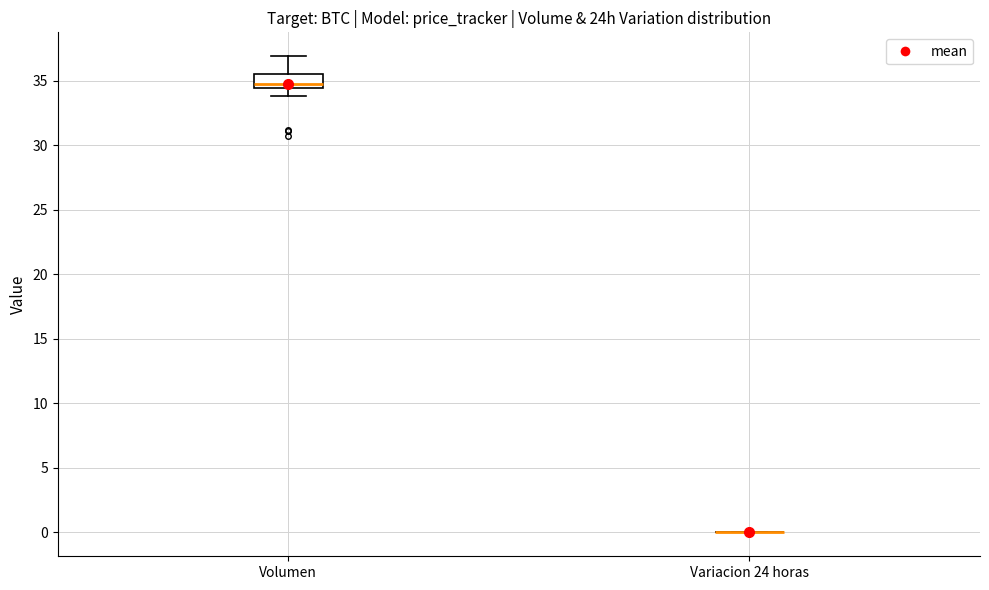

Comparing the boxes themselves (not the whiskers), which one is the tallest?

Volumen